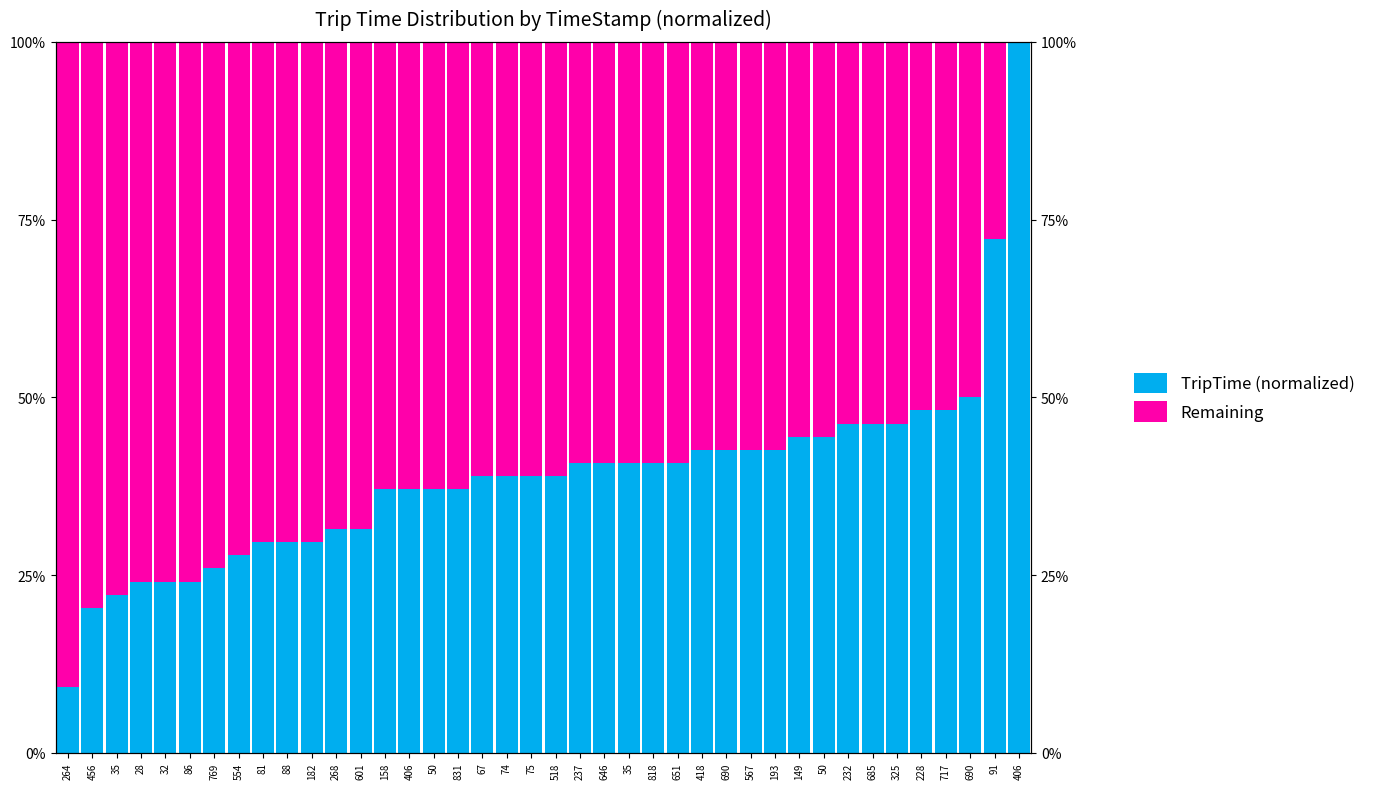

The value of Remaining at 831 is 0.8. True or false?

False